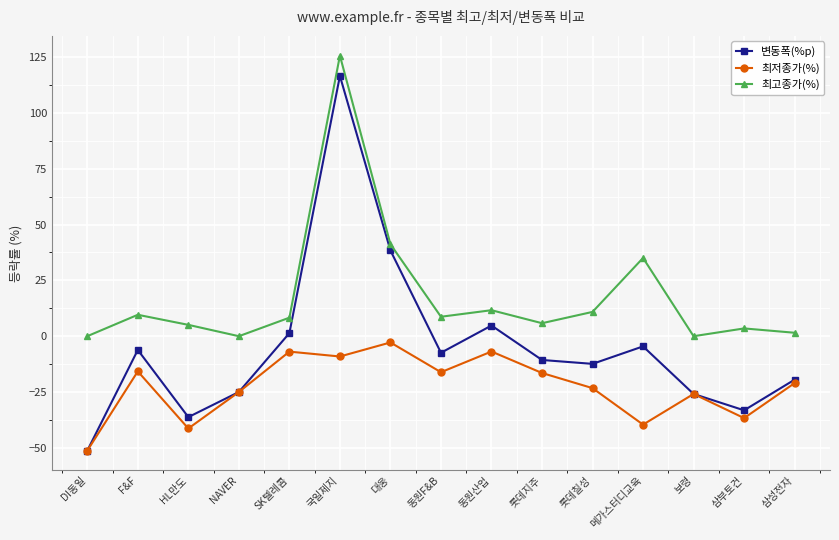

Rank the series at 국일제지 from lowest to highest value.

최저종가(%), 변동폭(%p), 최고종가(%)